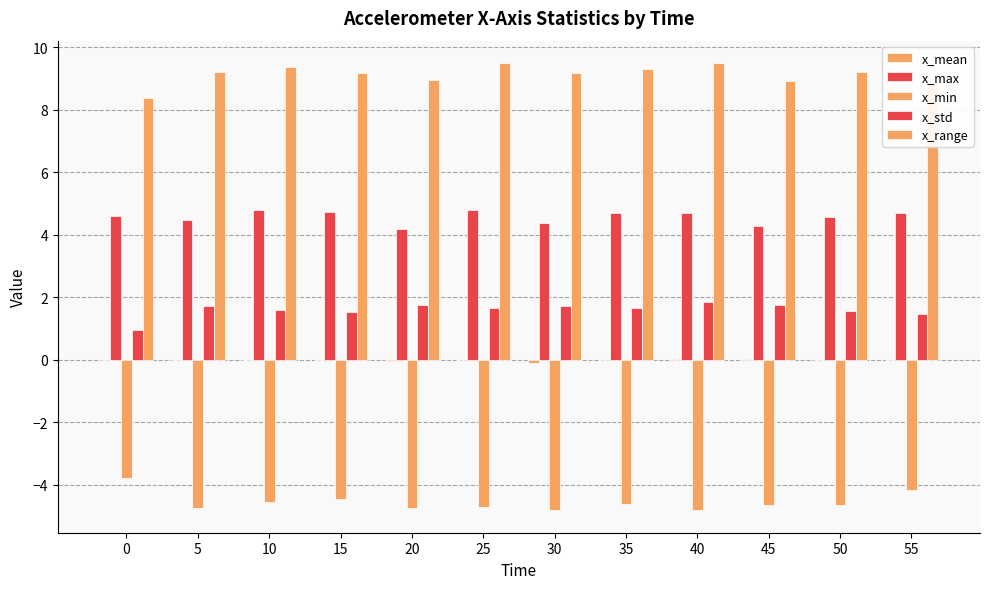

Is it true that x_std equals 2.4 at 50?

False